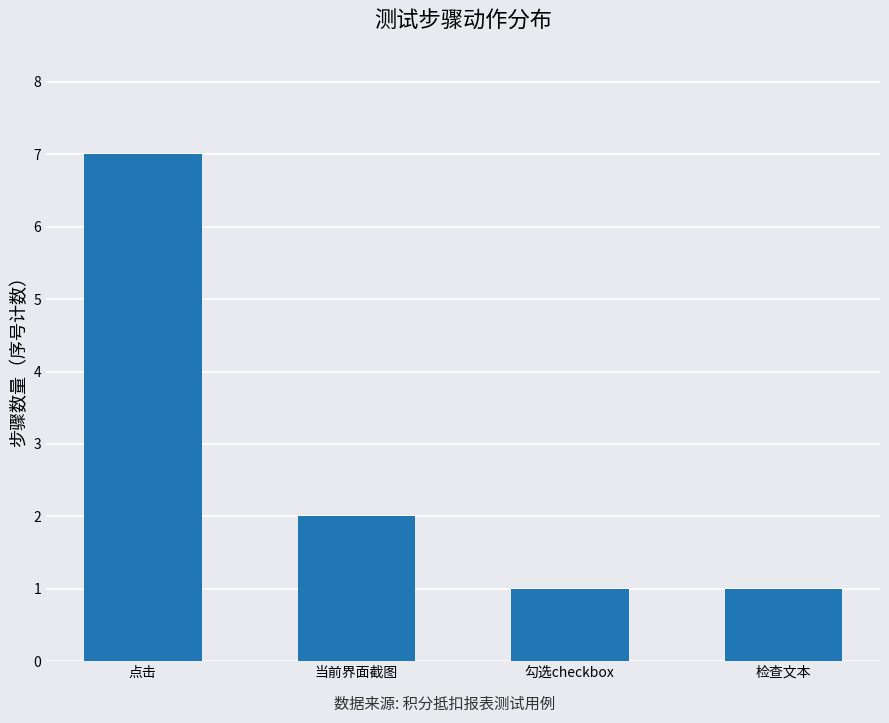

Reading left to right, what are all the values shown in this chart?

点击=7	当前界面截图=2	勾选checkbox=1	检查文本=1